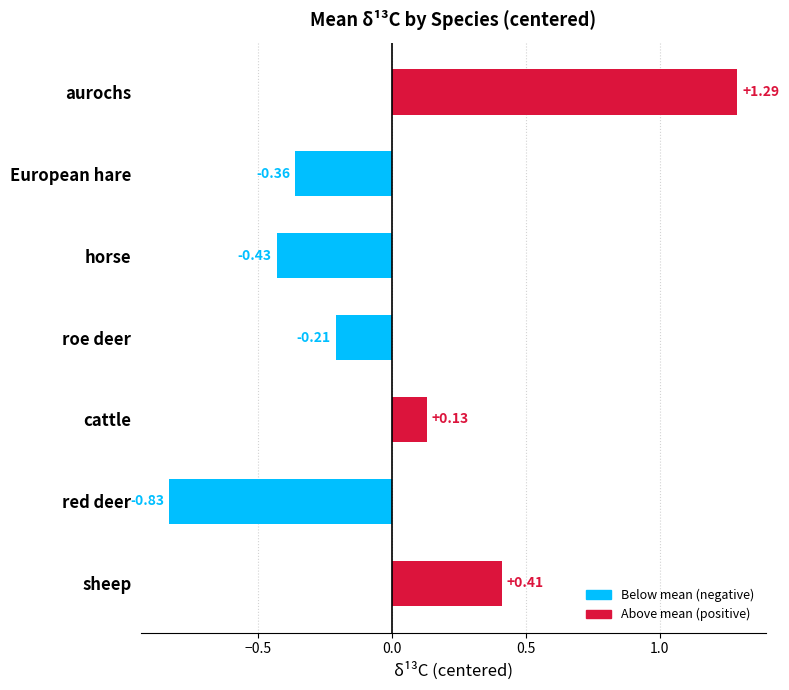

At which category does the chart reach its minimum across all series?

red deer